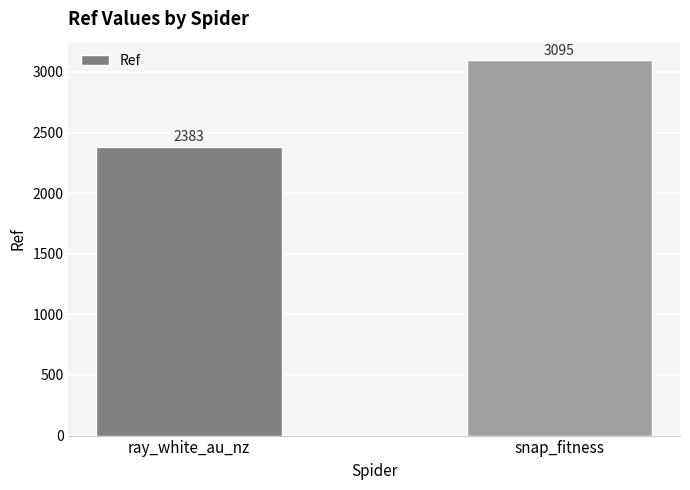

Does the chart contain any negative values?

No